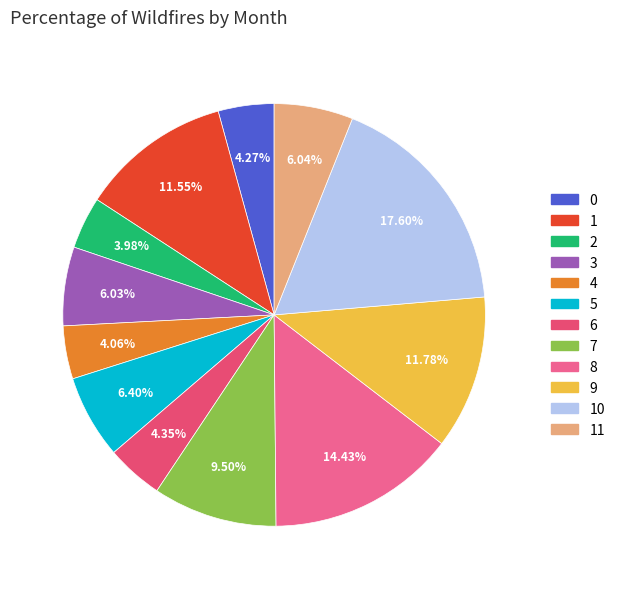

To the nearest percent, what is the difference between the largest and smallest slice percentages?

14%